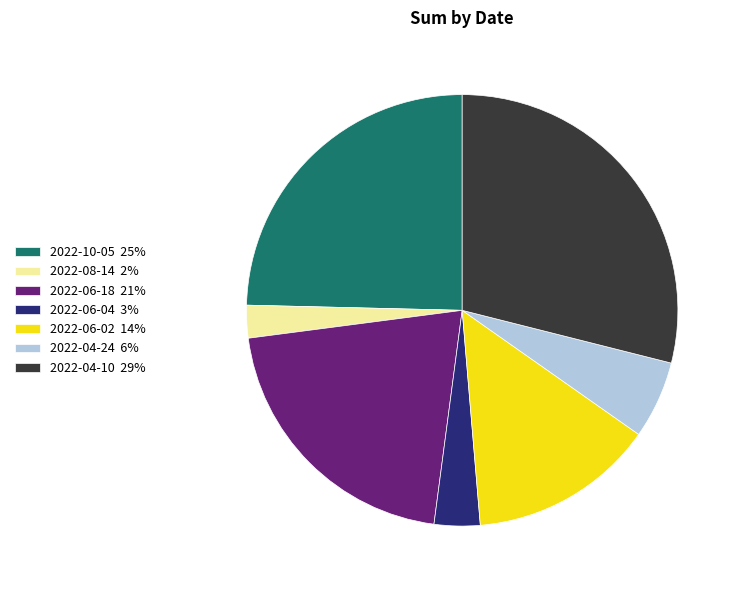

Is it true that 2022-06-18 is 9% of the pie?

False